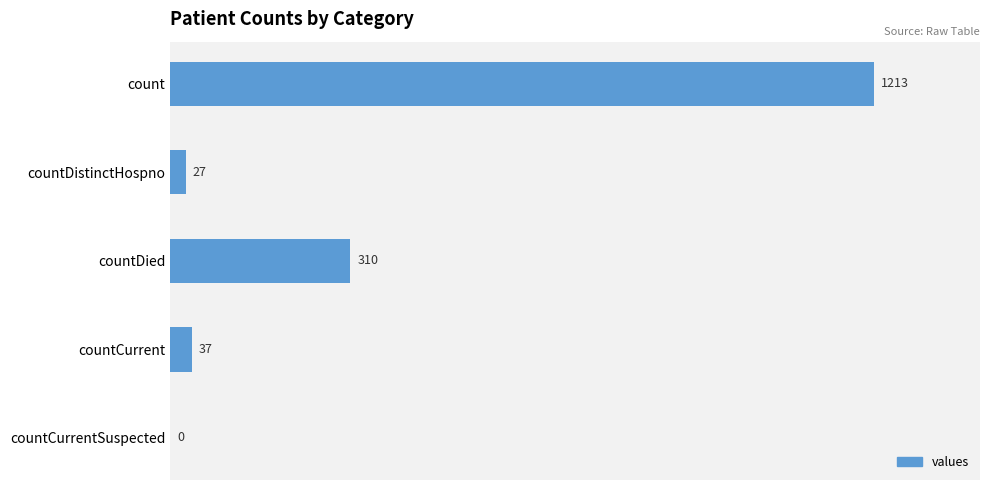

What is the sum of the values at count and countCurrentSuspected?

1213